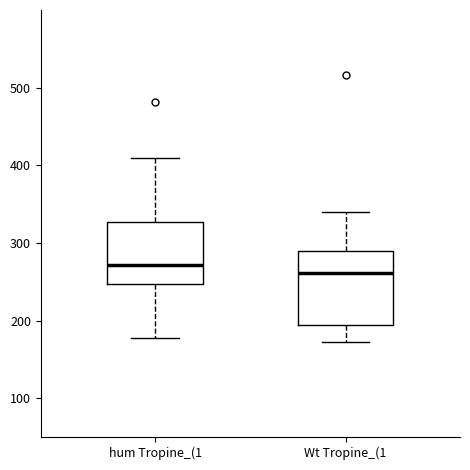

Where is the upper edge of the box for hum Tropine_(1 on the y-axis? The values are not printed on the chart, so give them approximately, as read against the axis.

330